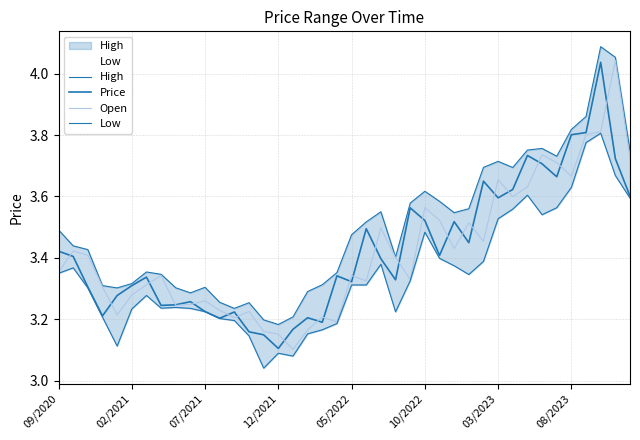

The High series shows 3.5 at 27. True or false?

True